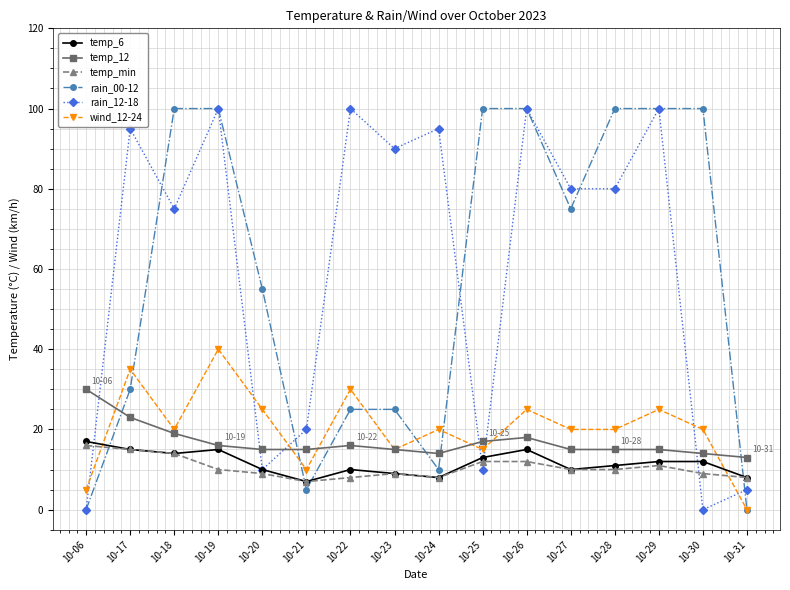

What is the value of the temp_min point at the 16th from the left?

8